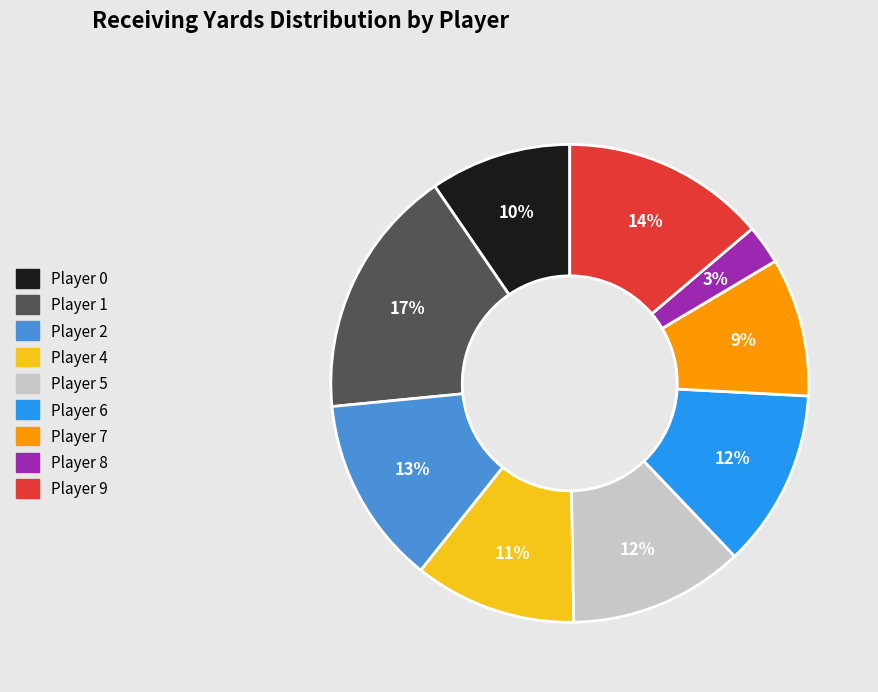

To the nearest percent, what is the difference between the largest and smallest slice percentages?

14%